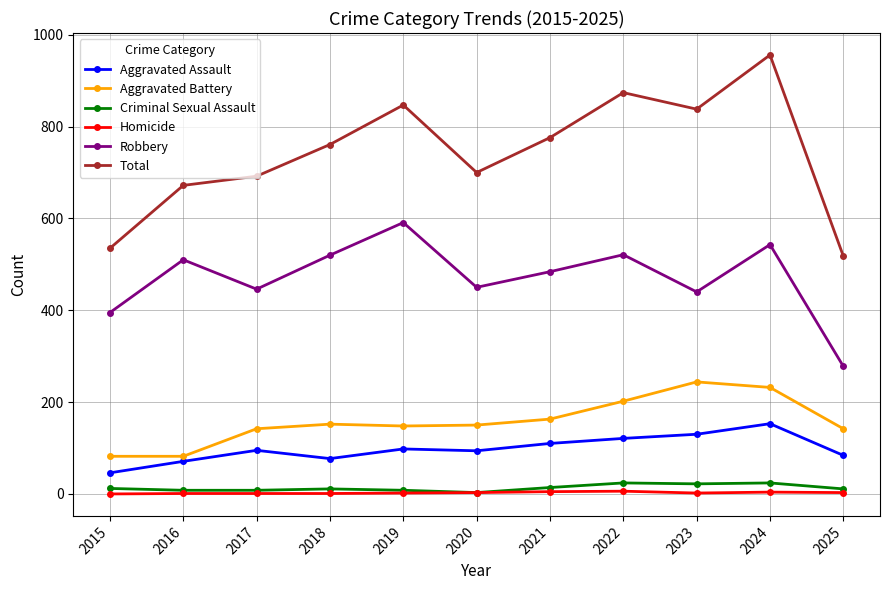

What is the difference between the maximum and second lowest values in the Aggravated Battery series?

162